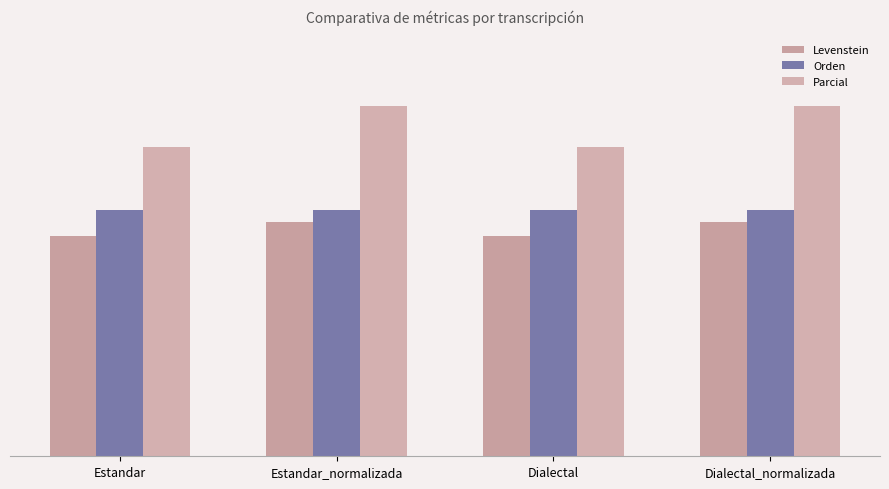

Are the bars horizontal?

No